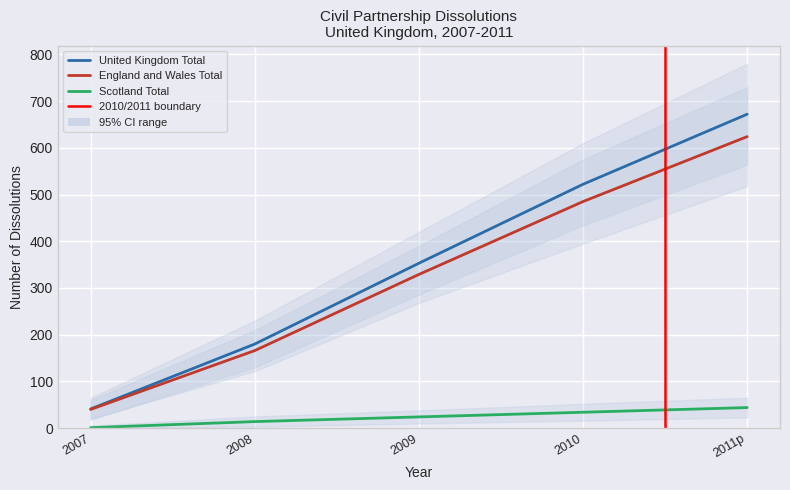

Reading left to right, extract all data points from this chart.

United Kingdom Total: 2007=41	2008=180	2009=353	2010=522	2011p=672
England and Wales Total: 2007=40	2008=166	2009=329	2010=485	2011p=624
Scotland Total: 2007=1	2008=14	2009=24	2010=34	2011p=44